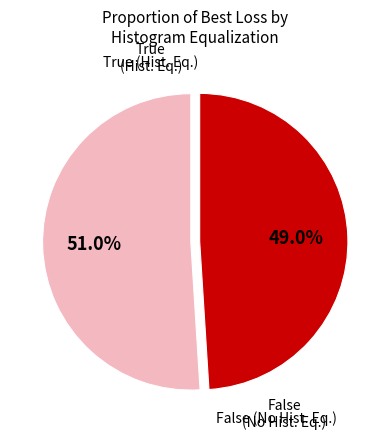

Do False (No Hist. Eq.) and True (Hist. Eq.) together represent more than half of the pie?

Yes